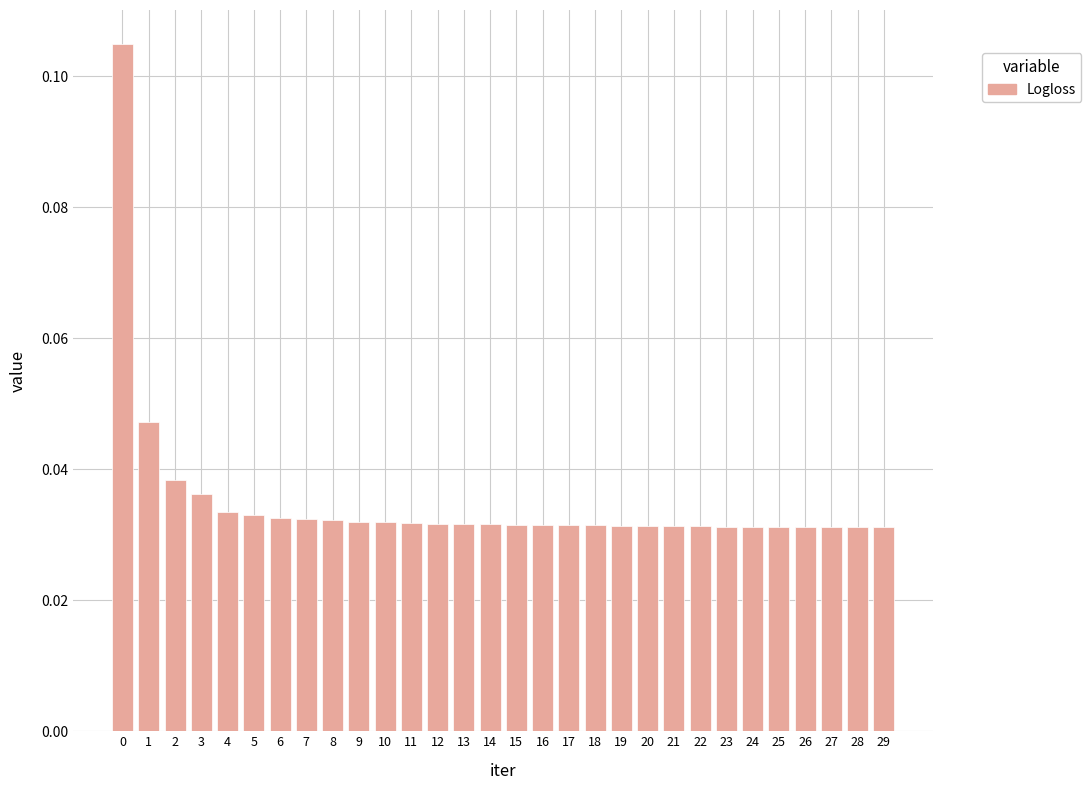

Count the values in the range 0 to 1.

30